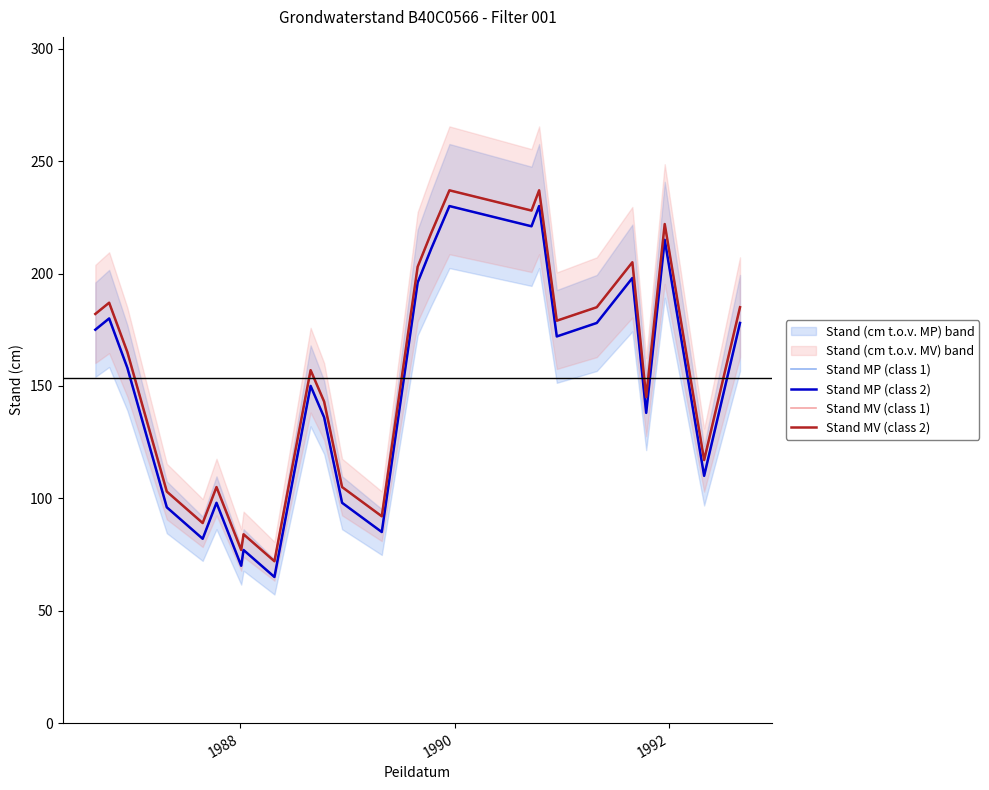

What is the value of the Stand MV (class 1) point at the 3rd from the left?

165